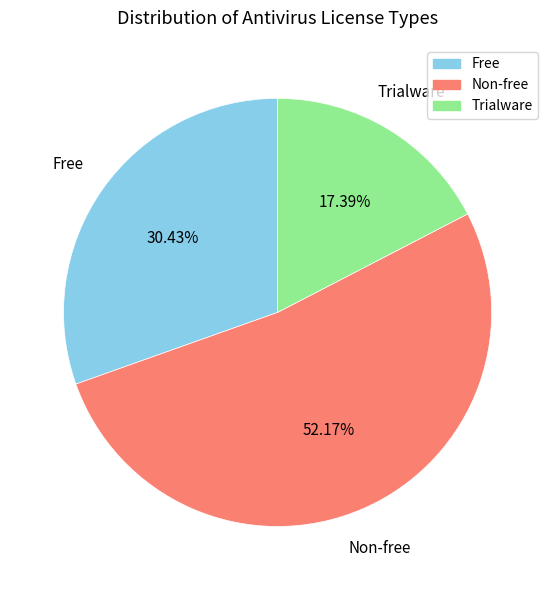

To the nearest percent, what percentage of the pie is Free?

30%